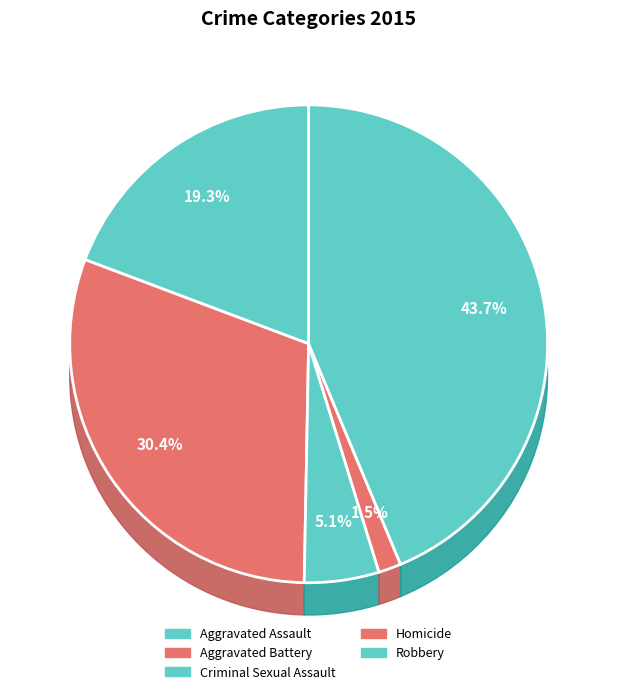

What is the total percentage of Robbery and Aggravated Assault?

63.0%